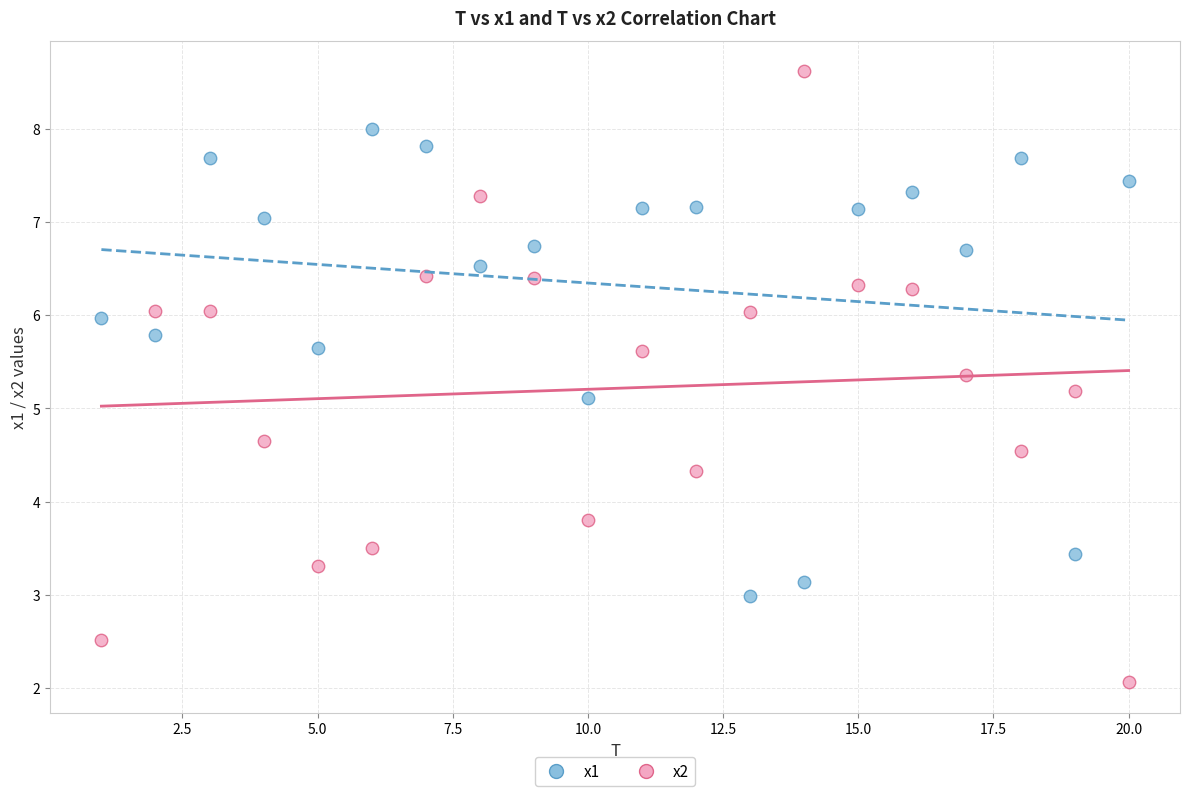

Which series contains the lowest Y value?

x2